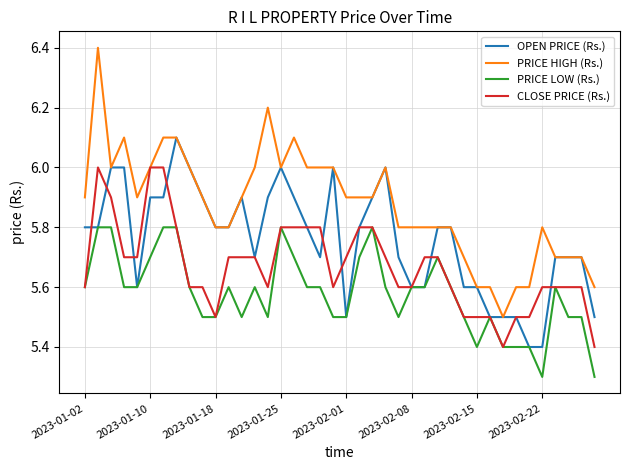

What is the maximum value for PRICE LOW (Rs.)?

5.8